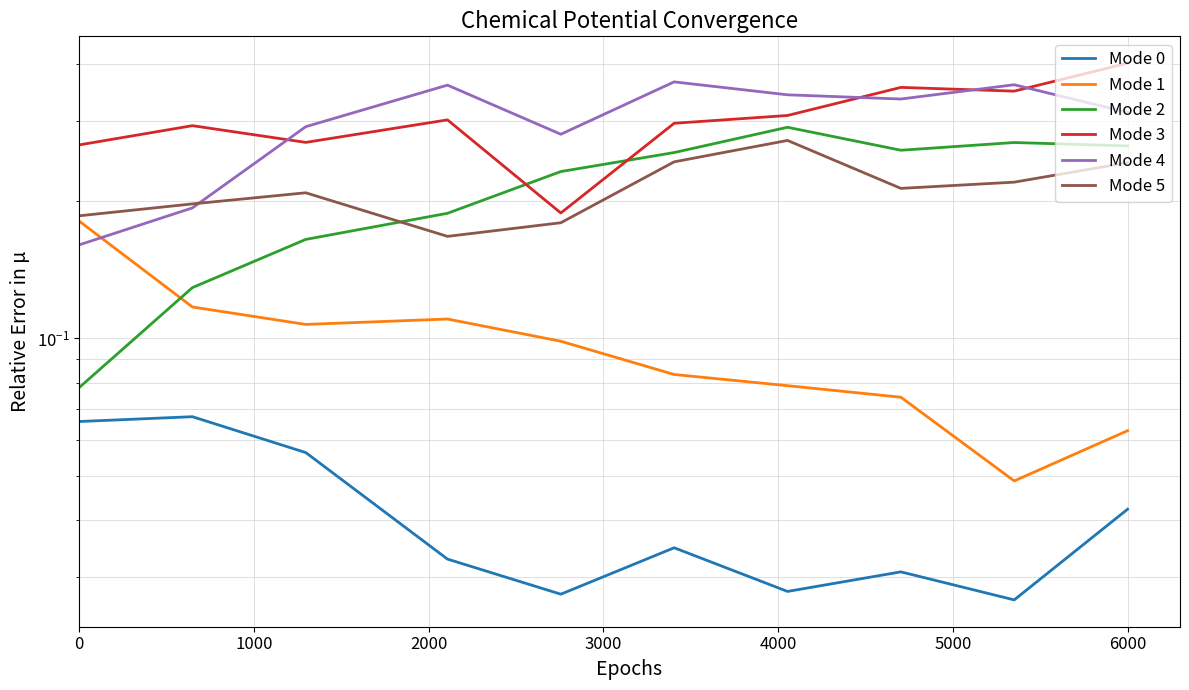

Which series has the largest range (max minus min)?

Mode 3